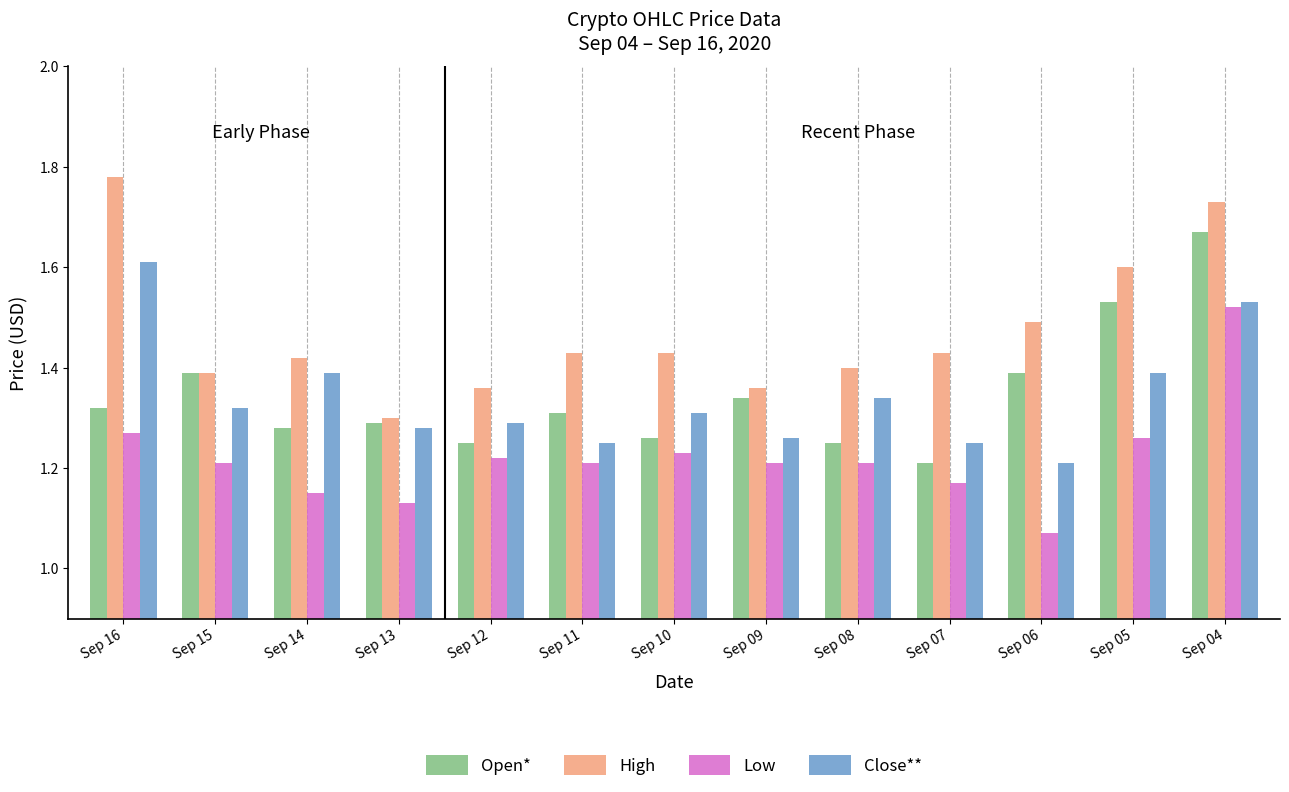

Which label corresponds to the largest value in the chart?

Sep 16